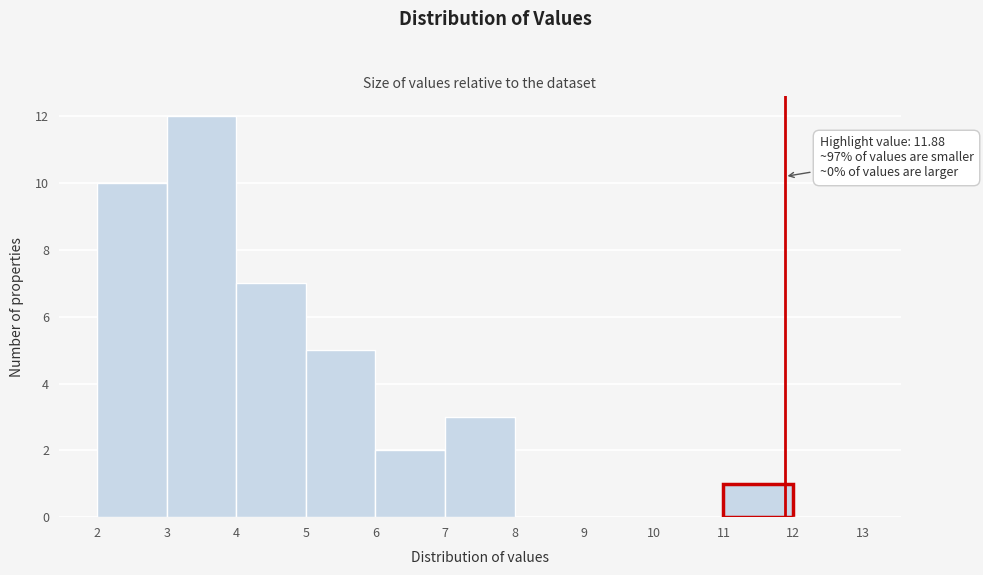

Over which range of the x-axis is the bar tallest?

3 to 4